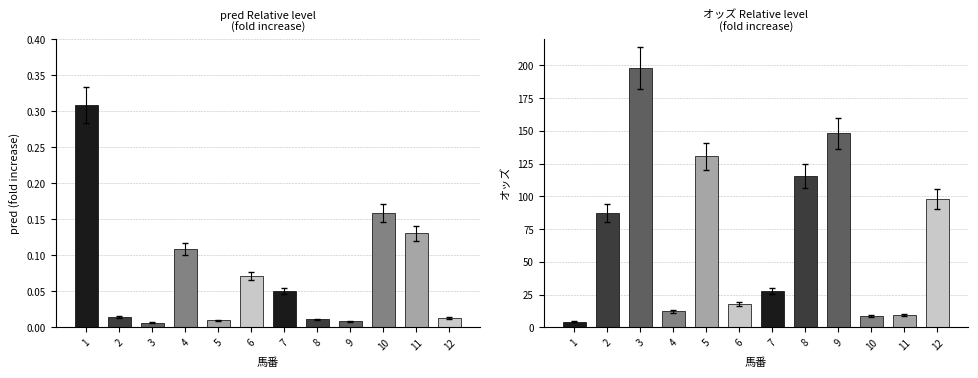

How many bars are there in each group?

2